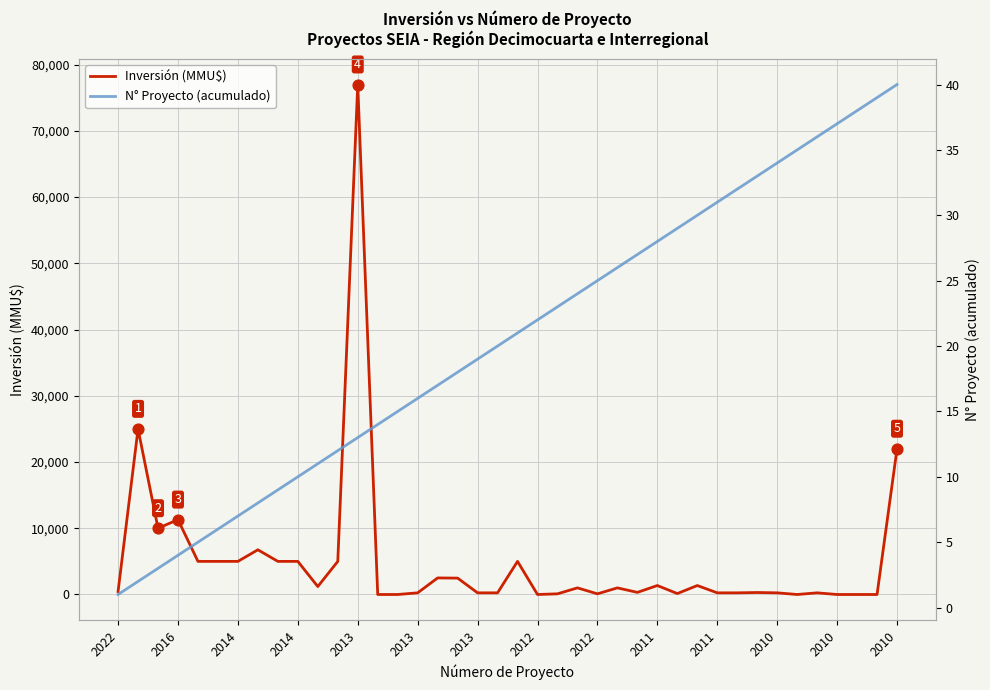

What is the total value across all series at 17?

2493